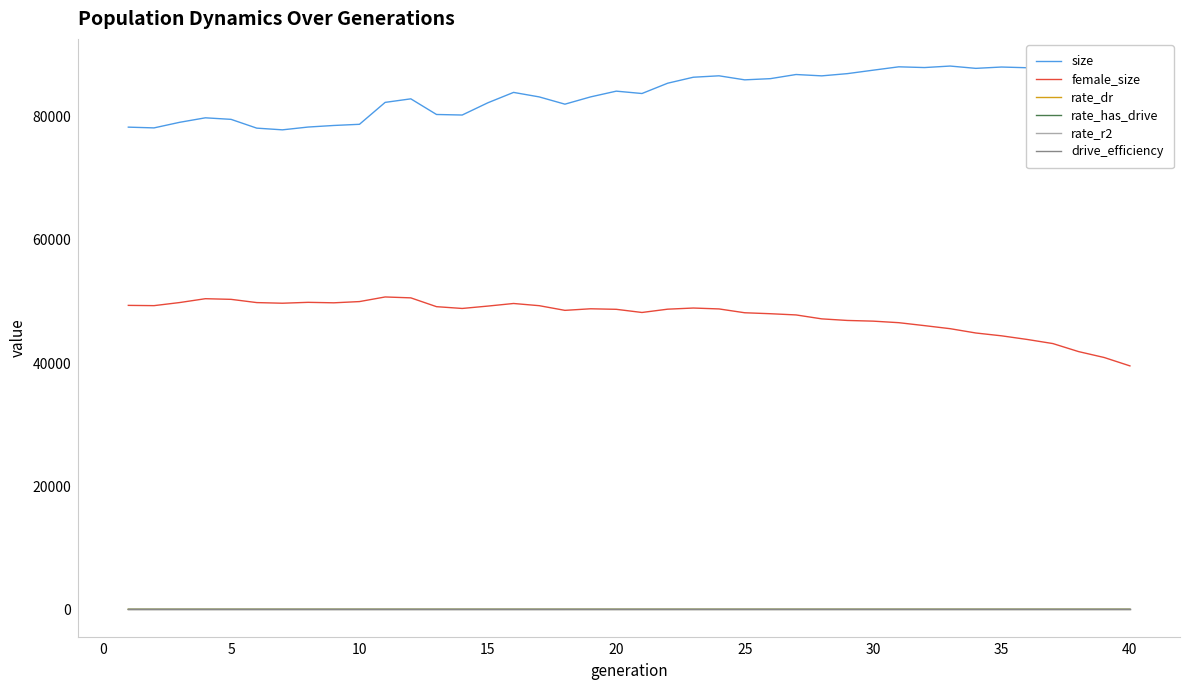

Which series has the largest total across all categories?

size